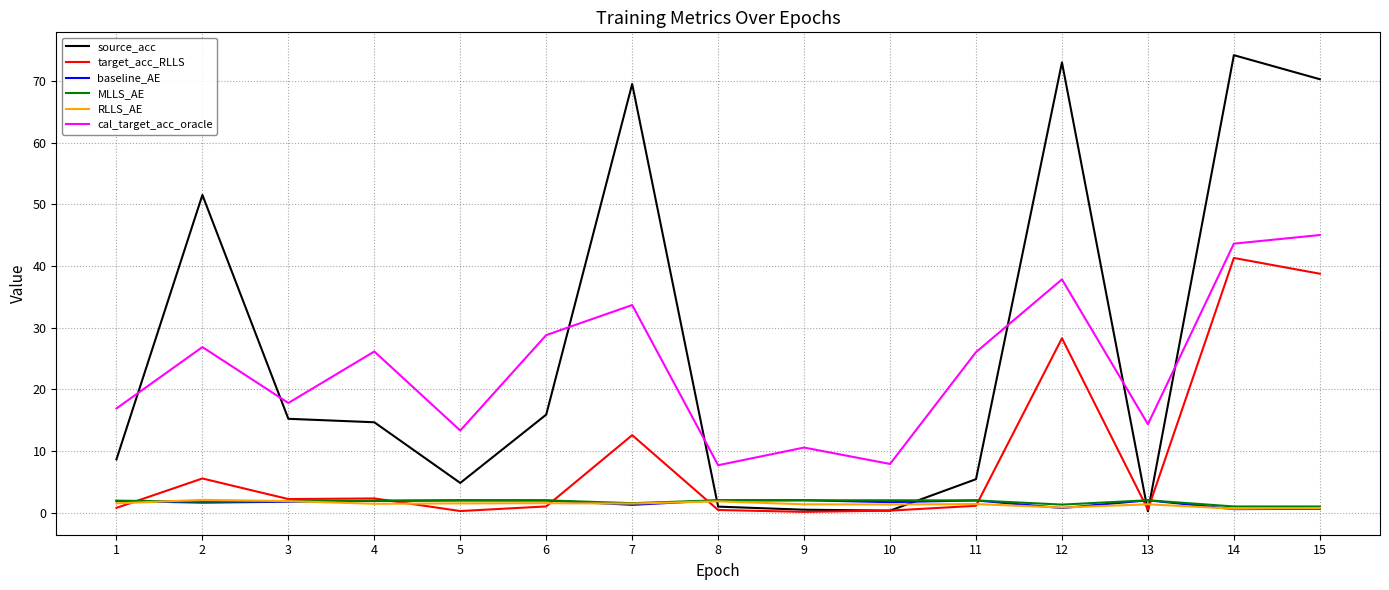

How many lines are shown in the chart?

6